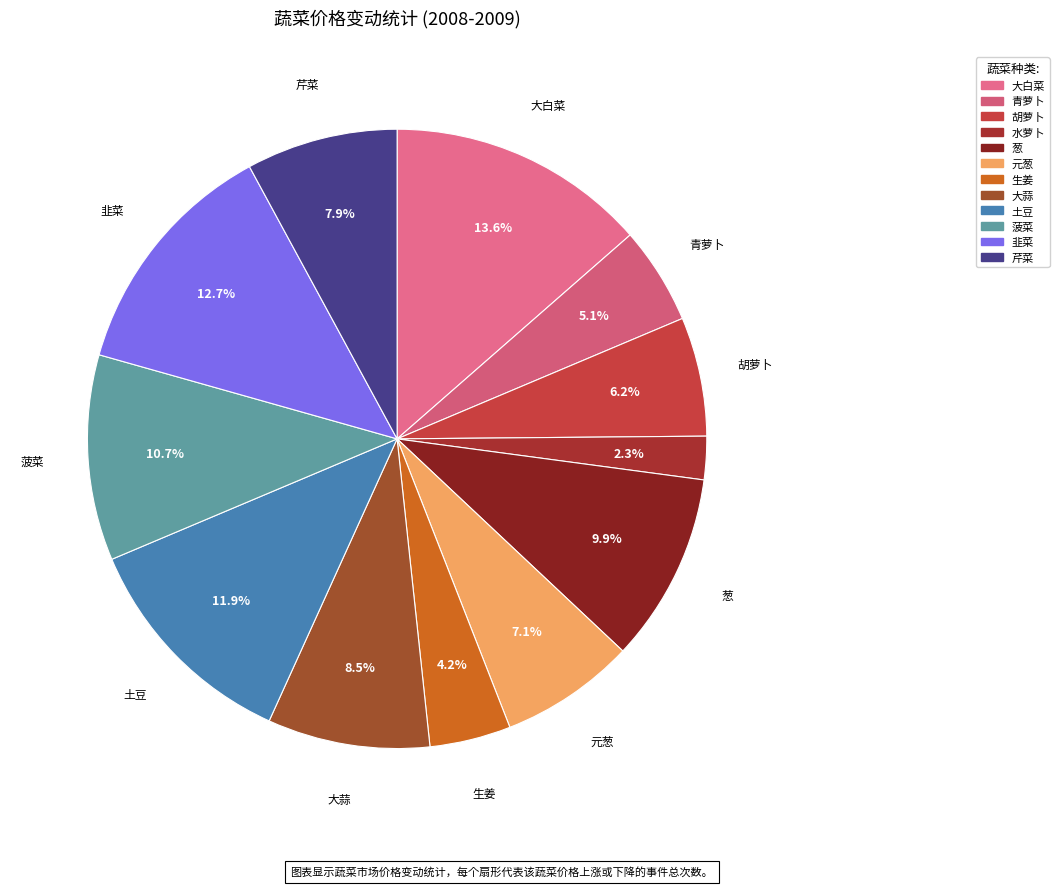

Is it true that 水萝卜 is 2% of the pie?

True